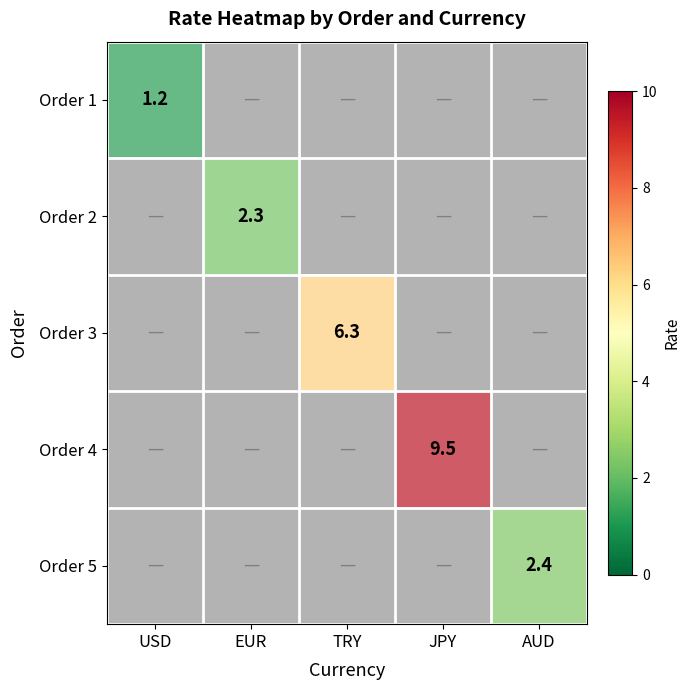

Is the value of Order 1 at USD greater than the value of Order 2 at USD?

No